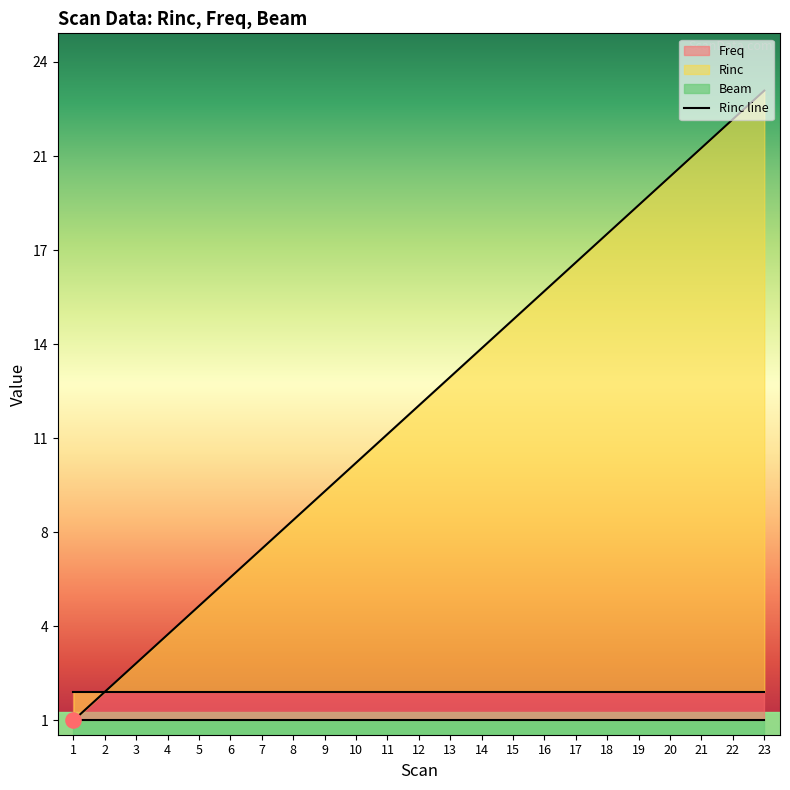

At which category is the sum across all series the highest?

23